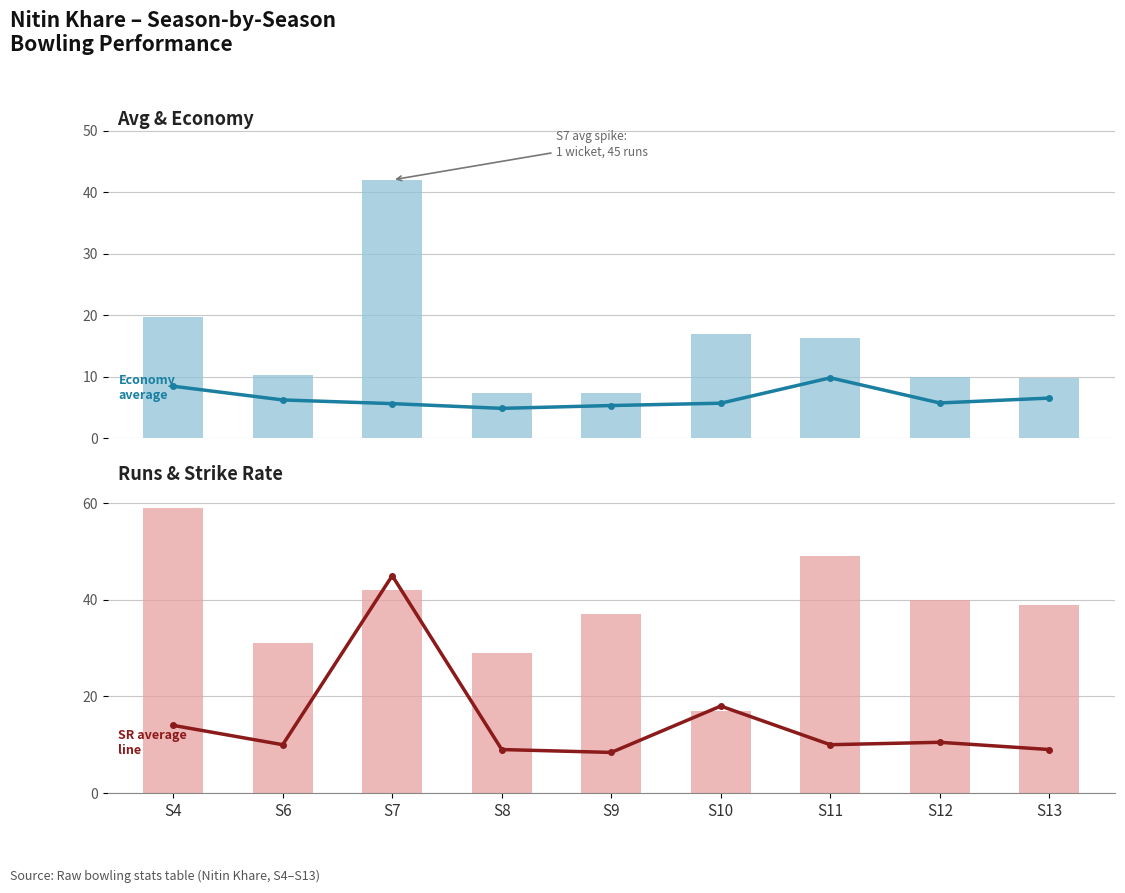

At which label does avg reach its peak?

S7